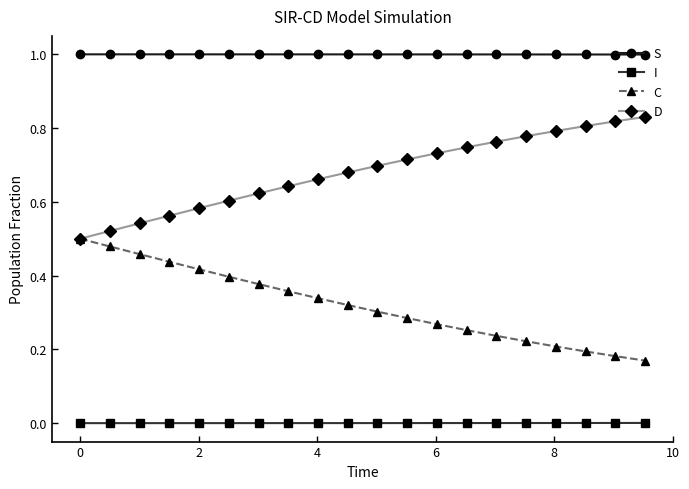

True or false: D and I intersect in this chart.

False